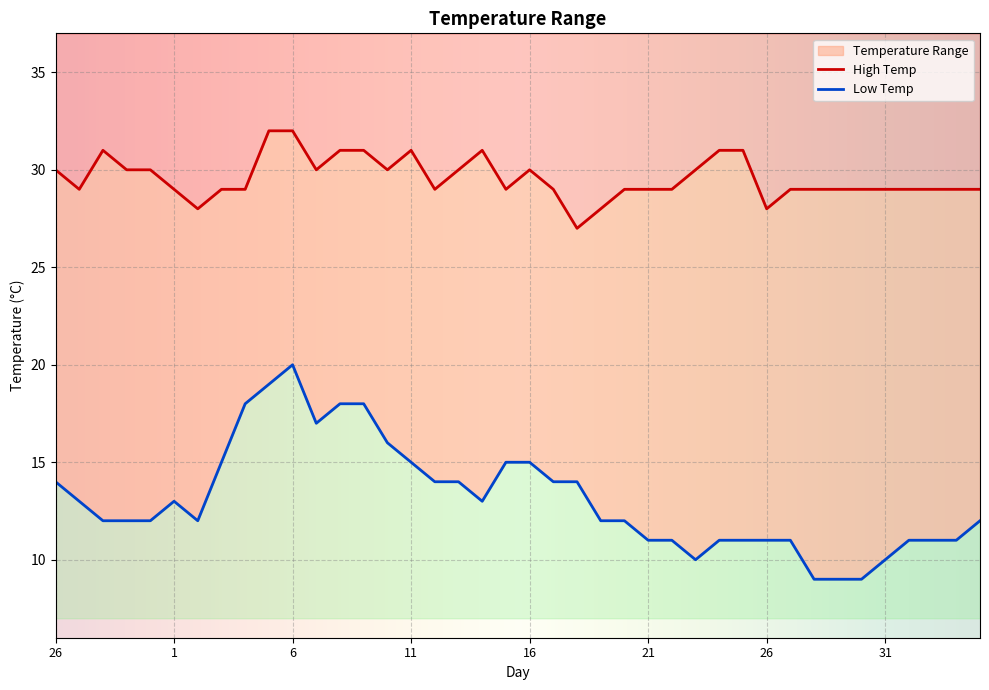

List the labels in order of Low Temp value, largest first.

6, 5, 4, 8, 9, 7, 10, 3, 11, 15, 16, 26, 12, 13, 17, 18, 27, 1, 14, 28, 29, 30, 2, 19, 20, 4, 21, 22, 24, 25, 26, 27, 1, 2, 3, 23, 31, 28, 29, 30